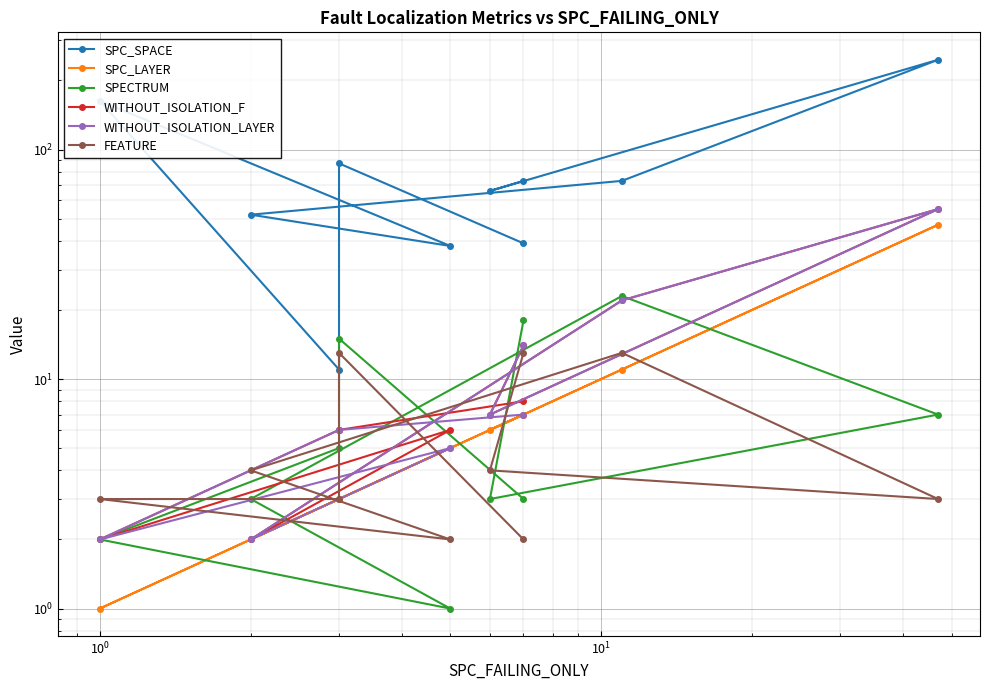

What are all the series names shown in the legend?

SPC_SPACE, SPC_LAYER, SPECTRUM, WITHOUT_ISOLATION_F, WITHOUT_ISOLATION_LAYER, FEATURE